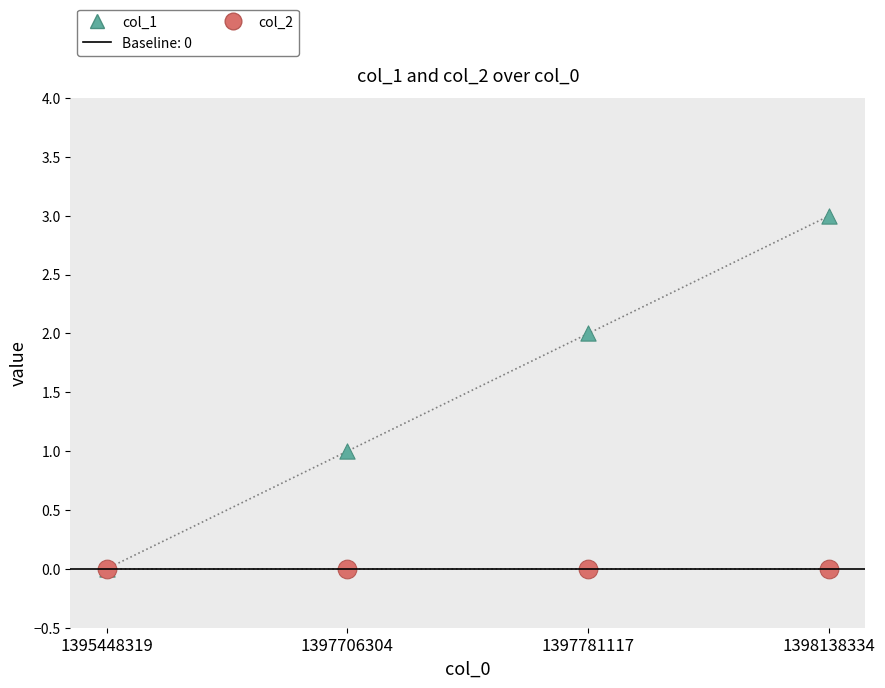

Which series reaches the maximum Y coordinate?

col_1